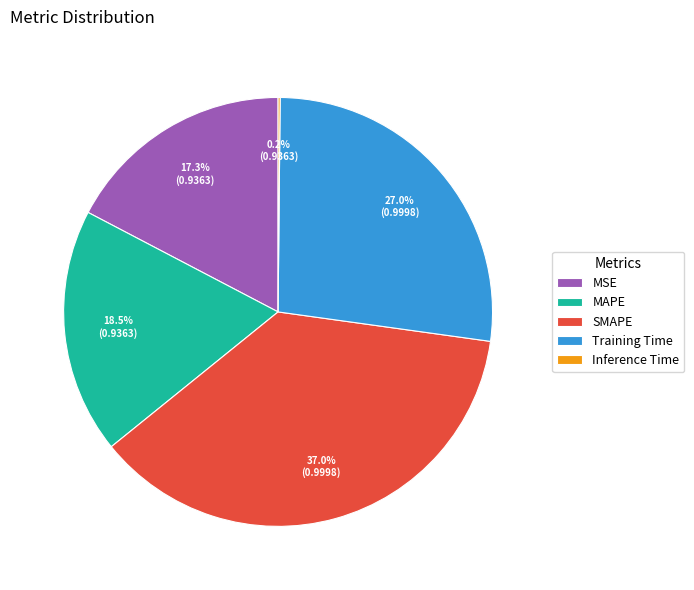

To the nearest percent, what portion does SMAPE represent?

37%